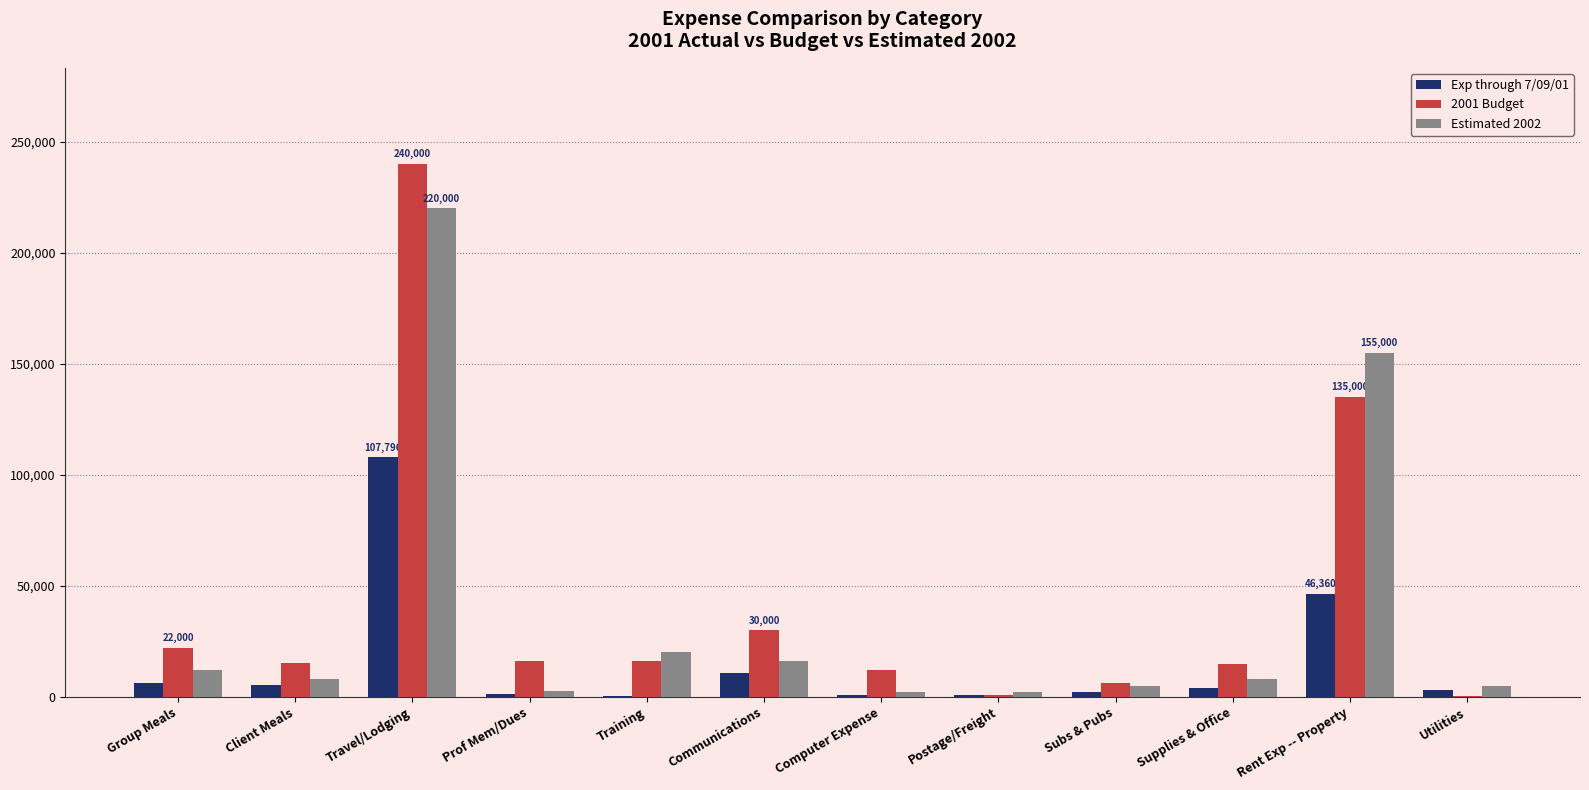

Does the chart contain stacked bars?

No